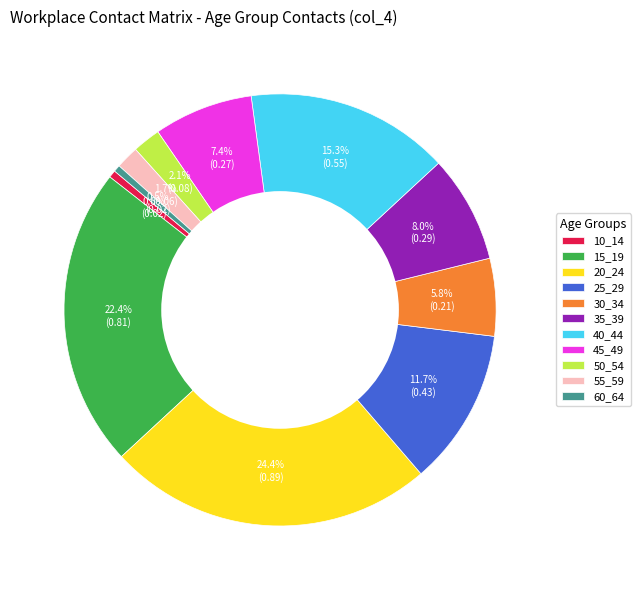

Which has a higher value, 15_19 or 25_29?

15_19